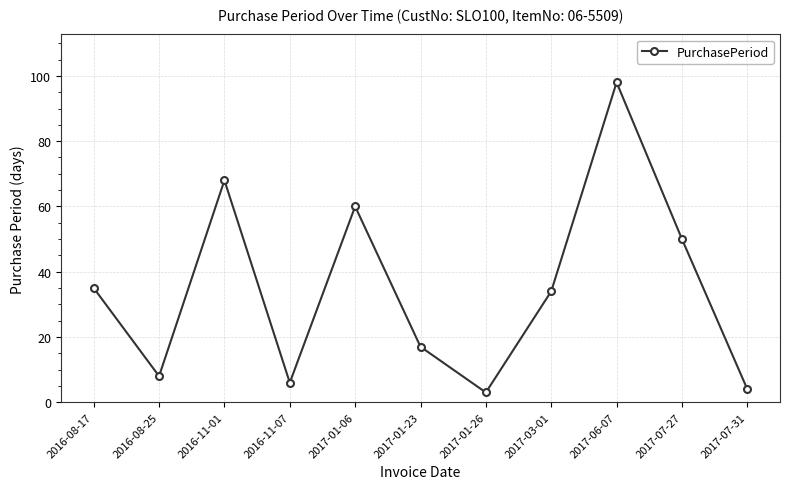

Rank the categories by value from highest to lowest.

2017-06-07, 2016-11-01, 2017-01-06, 2017-07-27, 2016-08-17, 2017-03-01, 2017-01-23, 2016-08-25, 2016-11-07, 2017-07-31, 2017-01-26